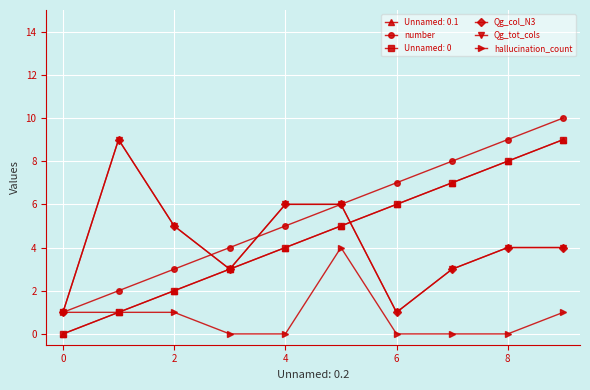

True or false: Qg_tot_cols has more than 1 interior local peaks.

False